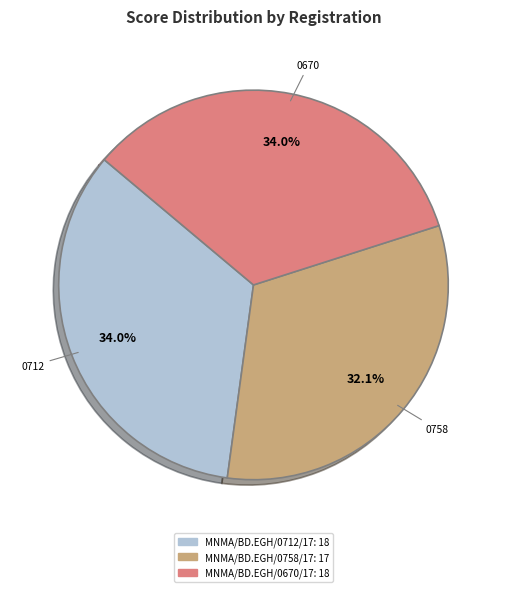

How many slices are in this pie chart?

3